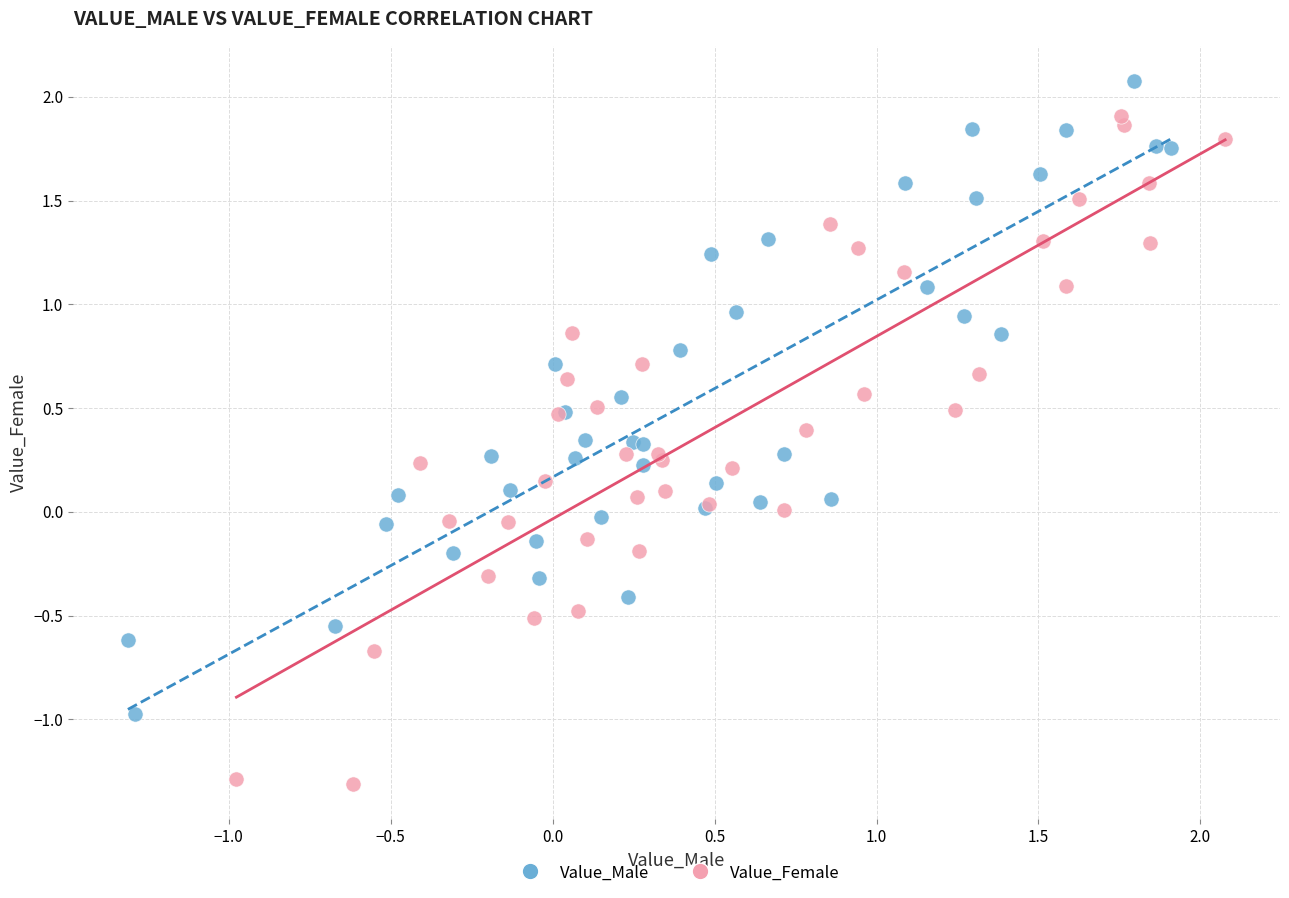

Which series has the widest spread of Y values?

Value_Female